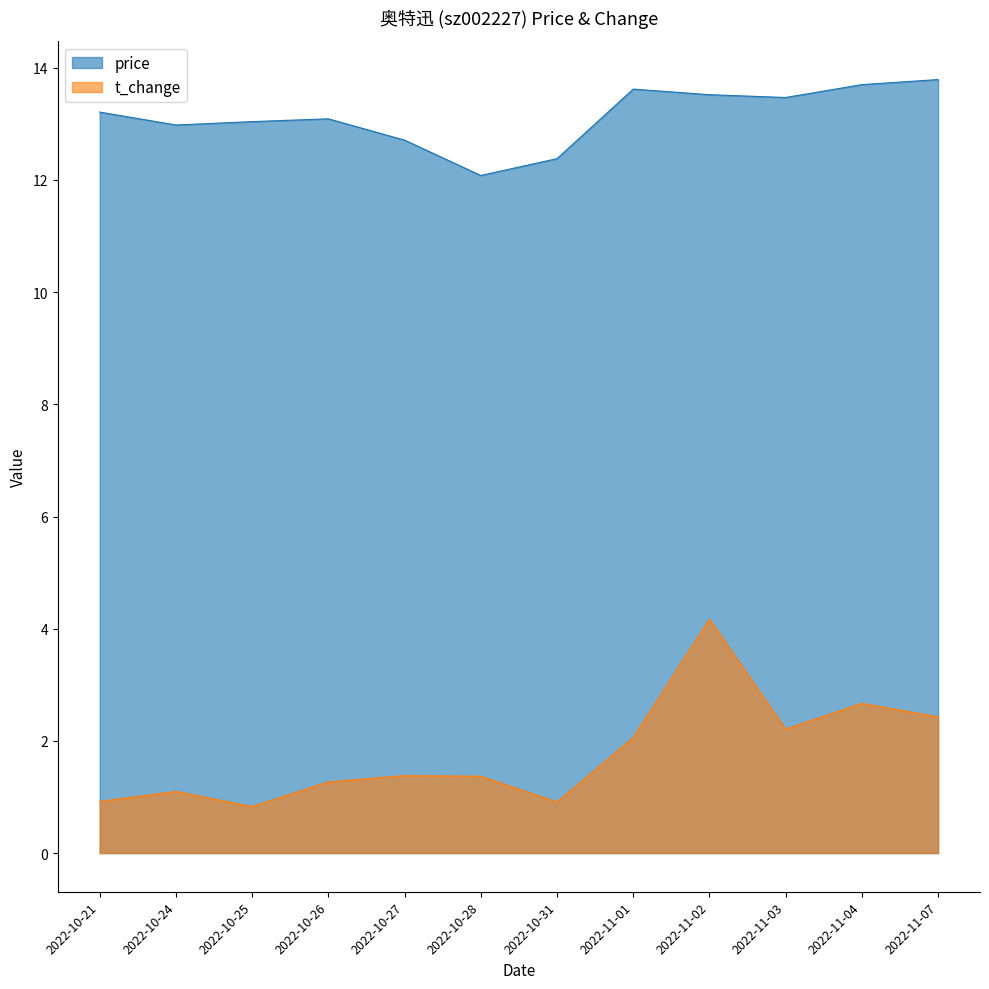

Which series changed the most between 2022-10-25 and 2022-10-27?

t_change